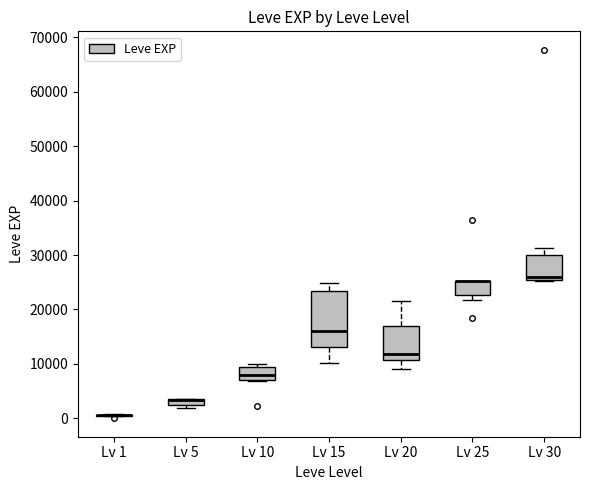

Which box is the tallest, from its lower edge to its upper edge?

Lv 15